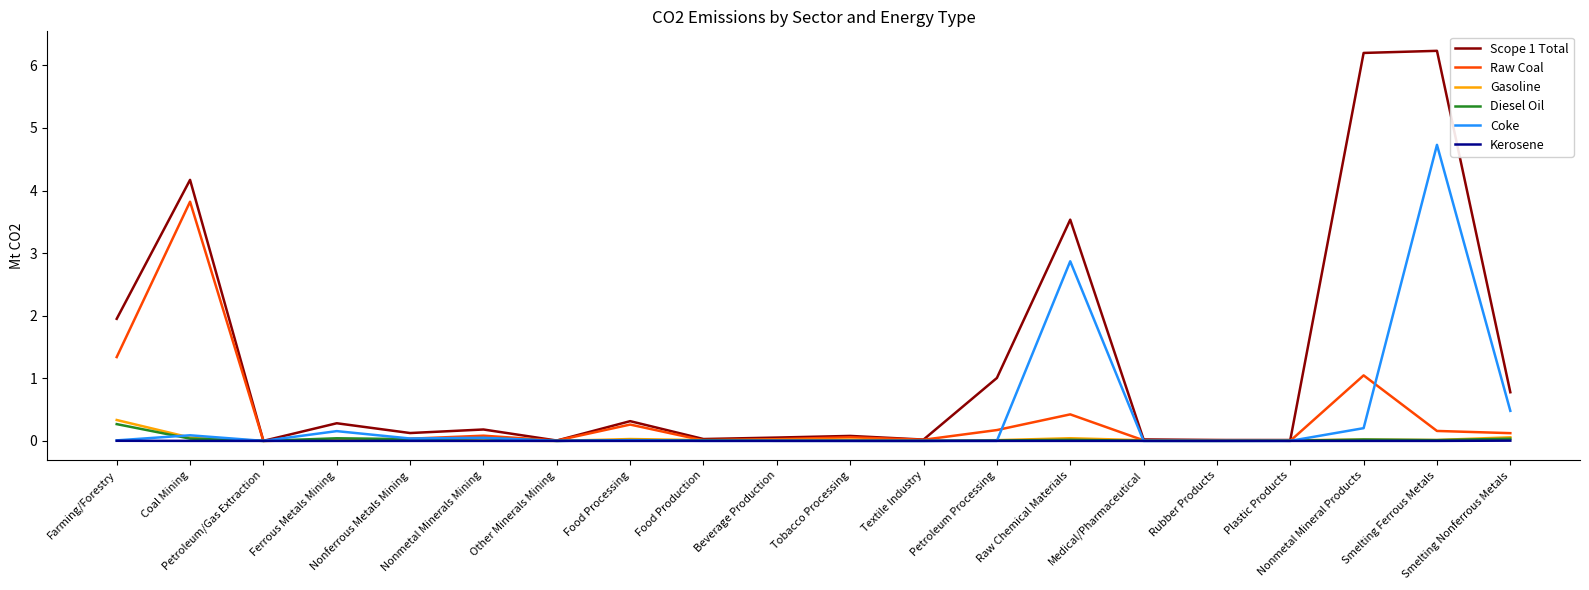

What is the greatest value displayed?

6.2